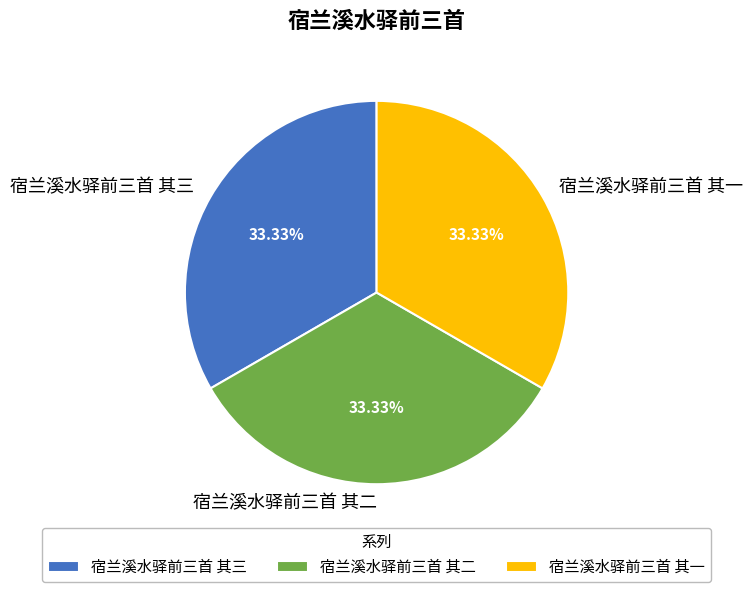

Approximately how many times larger is the value at 宿兰溪水驿前三首 其一 compared to 宿兰溪水驿前三首 其二?

1.0